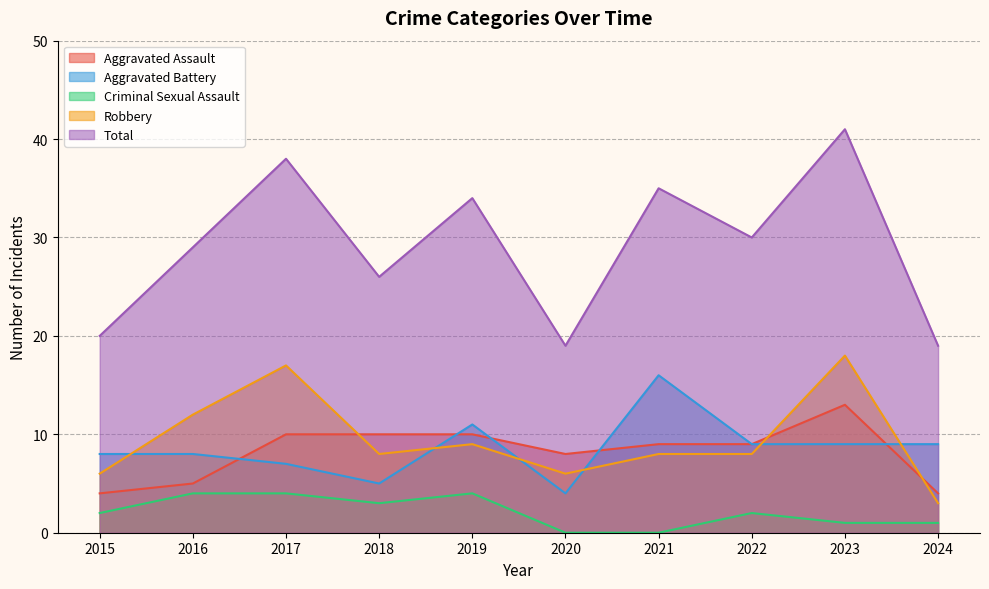

What is the average value of the Criminal Sexual Assault series?

2